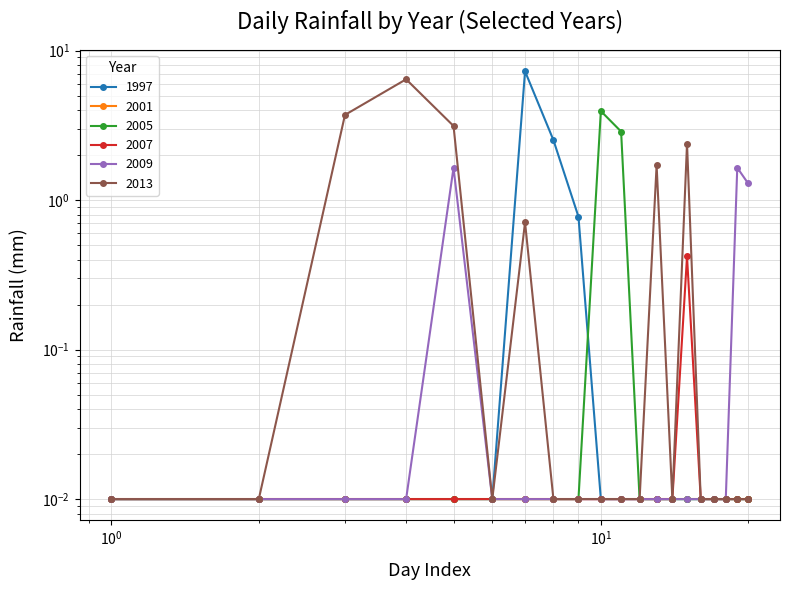

What is the maximum value shown in the chart?

7.3